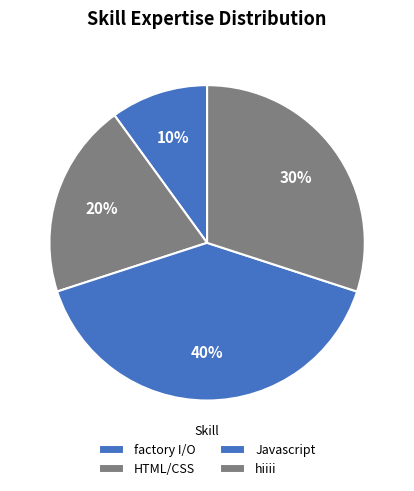

Which slice is the largest?

Javascript